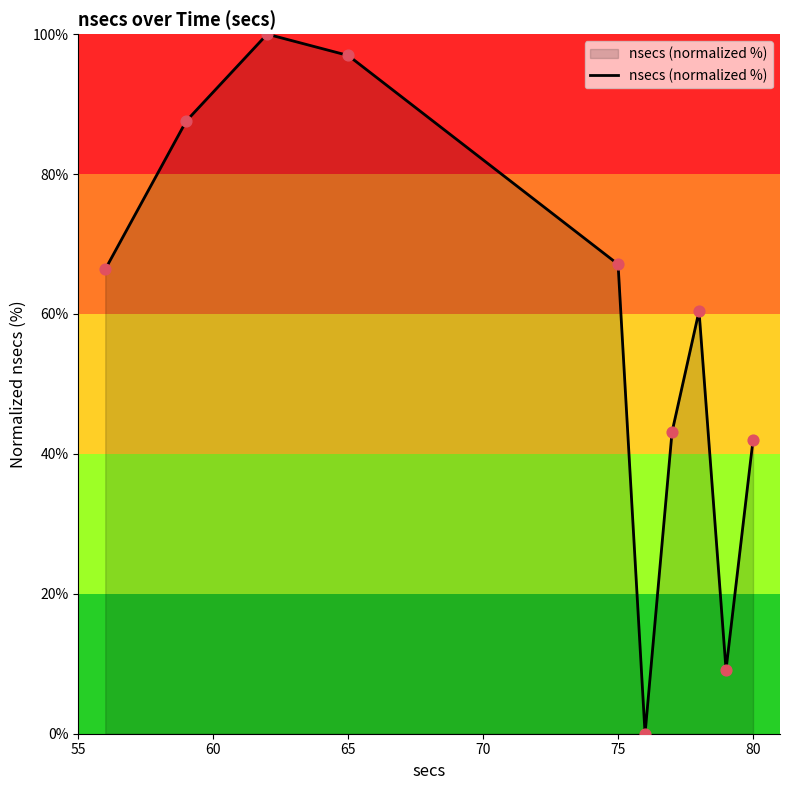

What is the greatest value displayed?

100.0